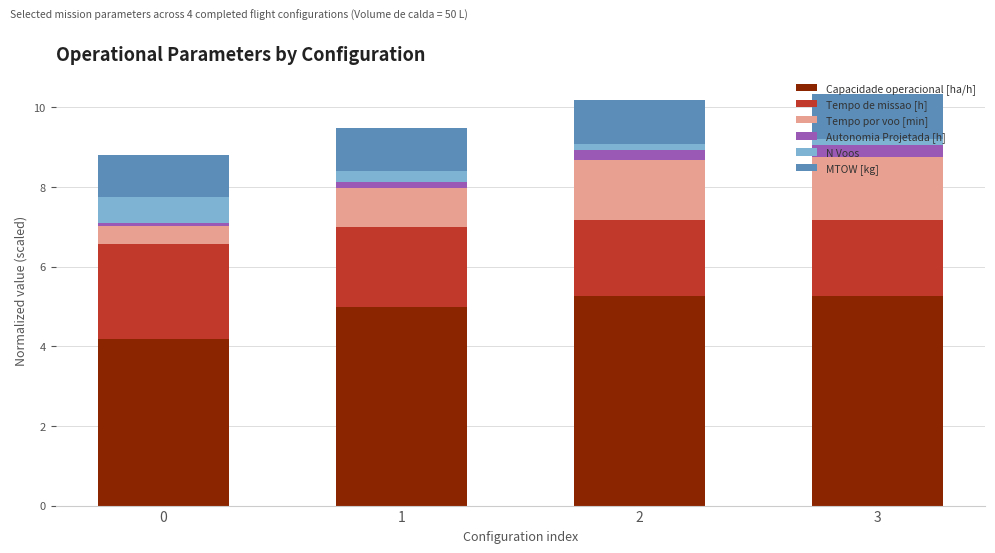

What is the lowest value of the Capacidade operacional [ha/h] series?

4.2